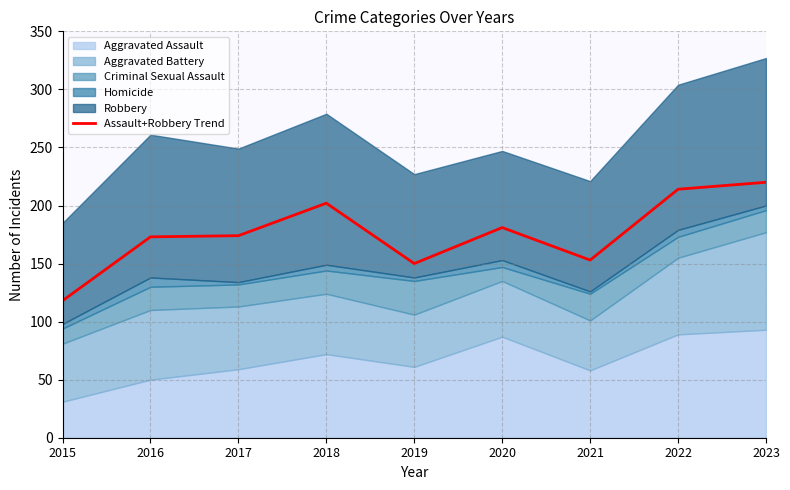

What is the approximate value at 2019?

150